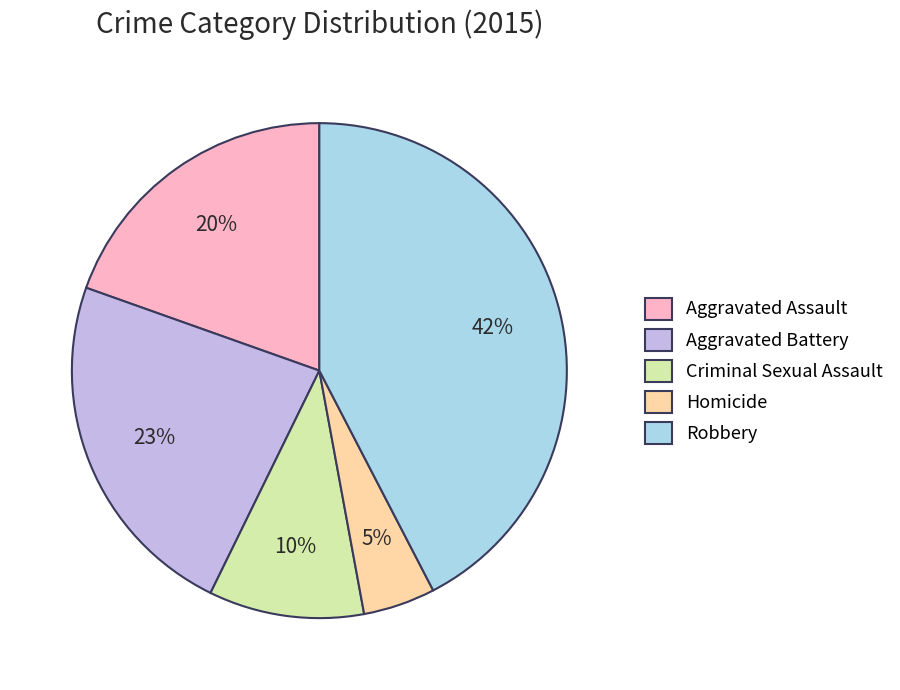

How many segments does this pie chart have?

5